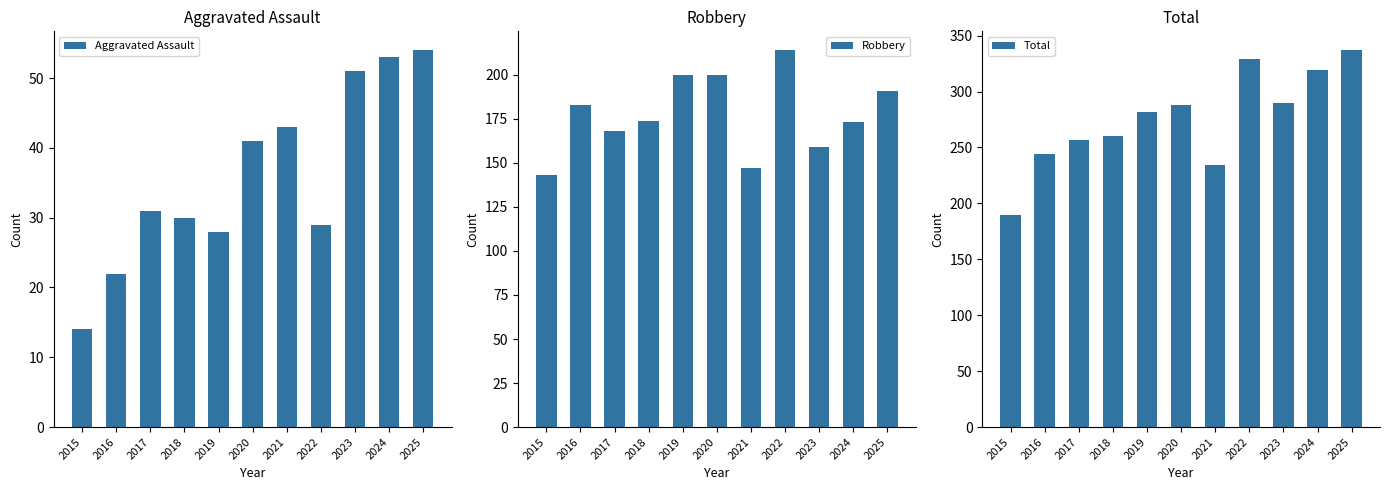

Rank the series at 2018 from lowest to highest value.

Aggravated Assault, Robbery, Total